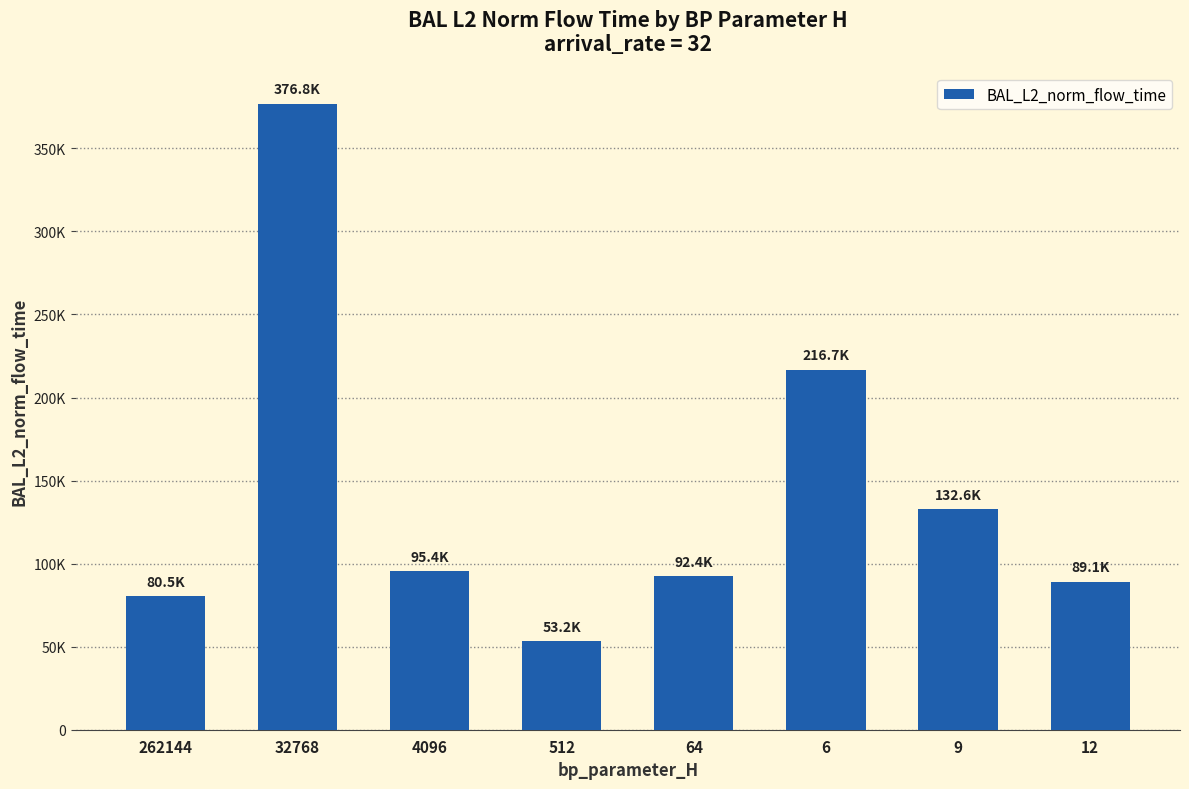

Reading left to right, list all the values displayed in this chart.

262144=80496.7	32768=376752.0	4096=95382.8	512=53198.5	64=92369.3	6=216691.2	9=132641.5	12=89057.4